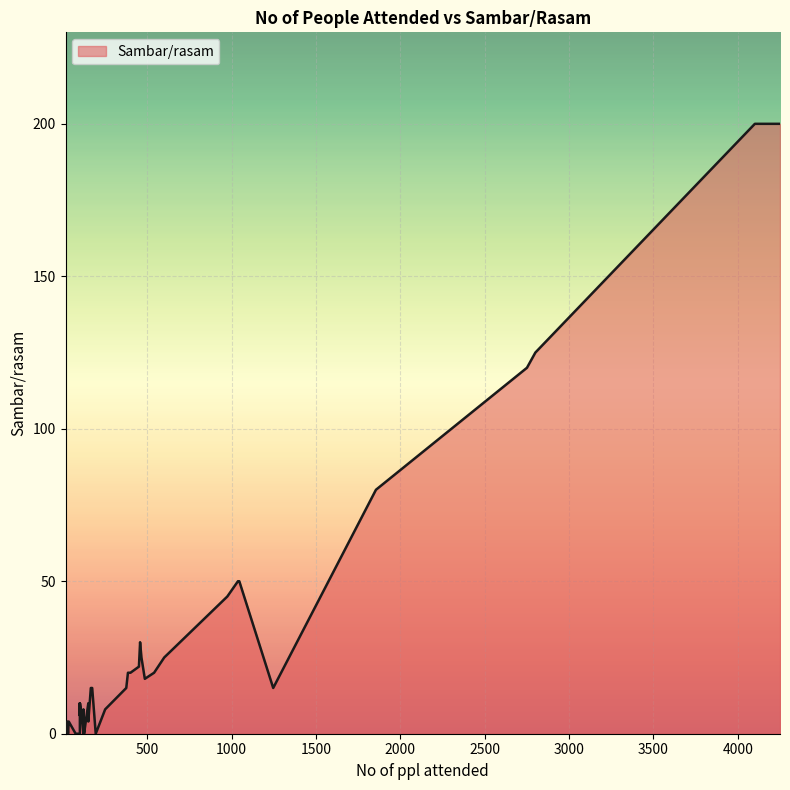

Where is the first local minimum?

121